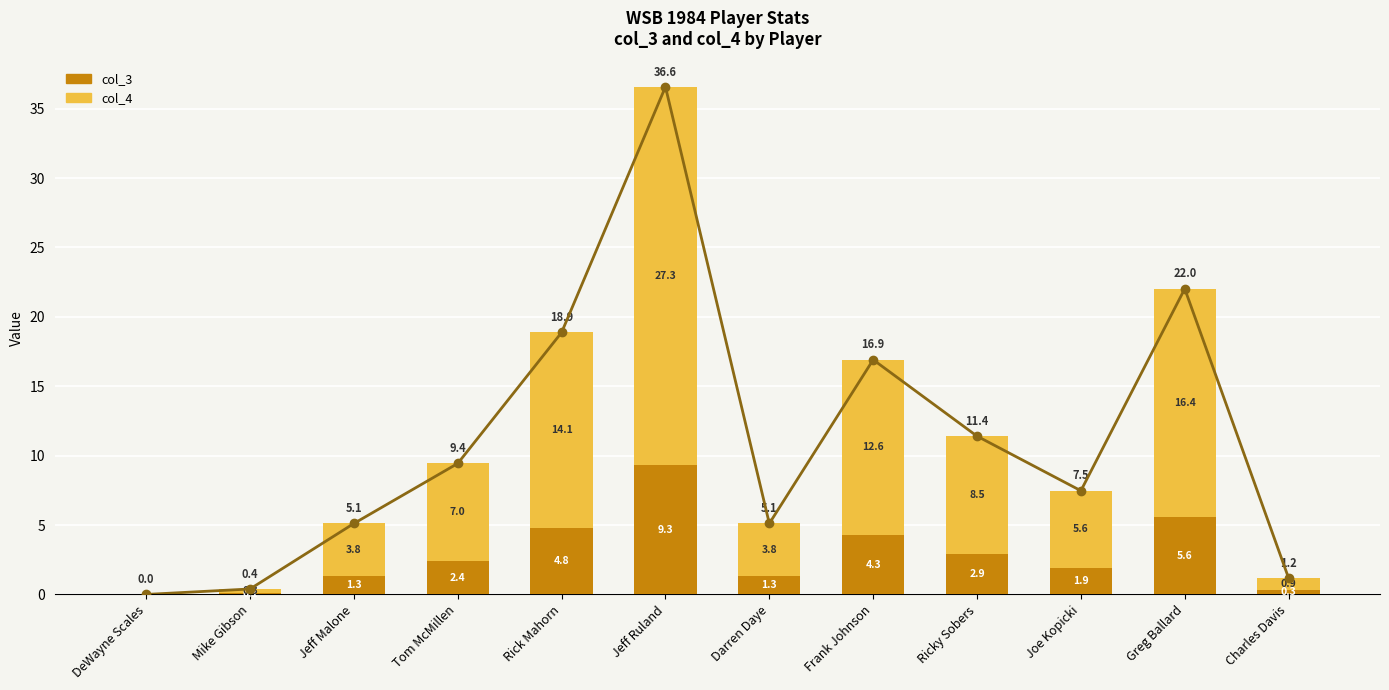

What is the total value across all series at Darren Daye?

5.1